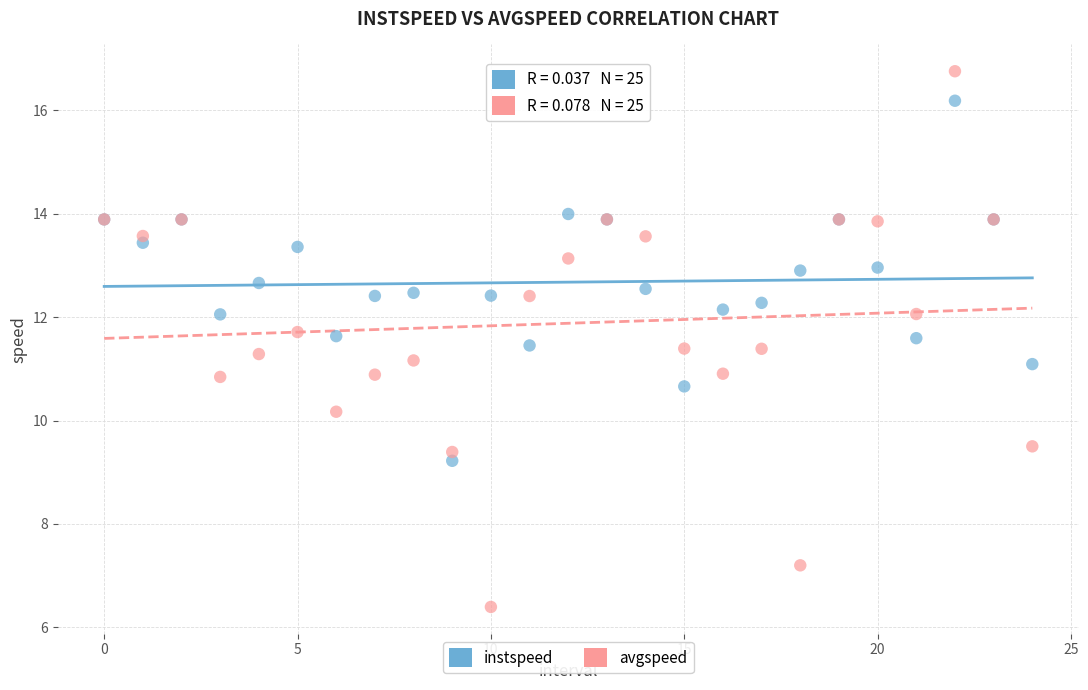

Which series contains the lowest Y value?

avgspeed